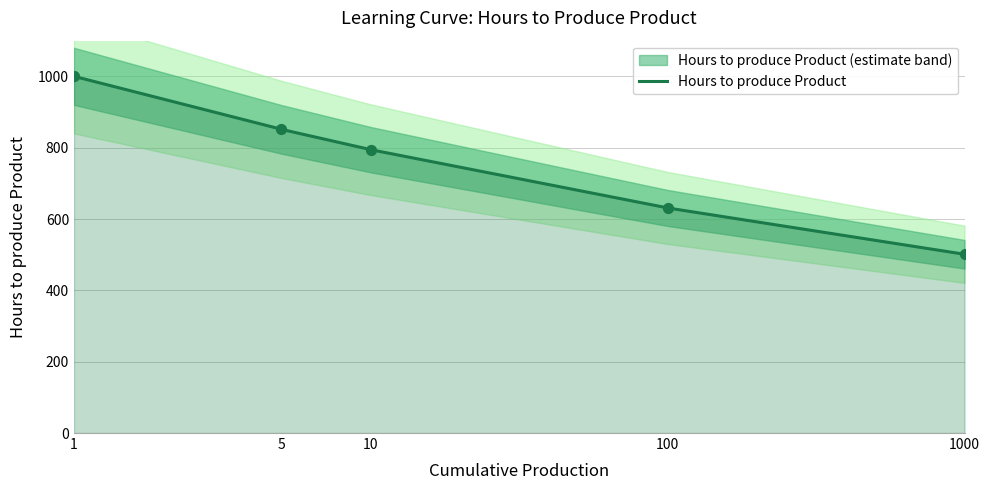

Approximately how many times larger is the value at 1 compared to 100?

1.6